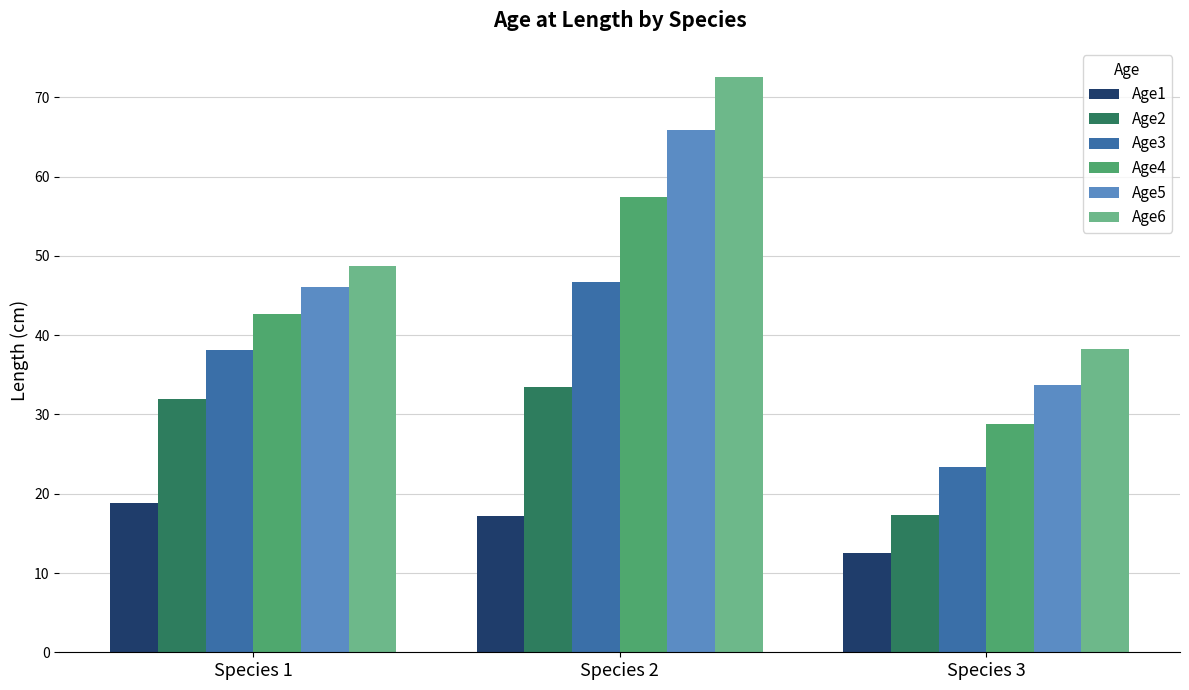

What is the value of the Age3 bar at the 1st from the left?

38.1